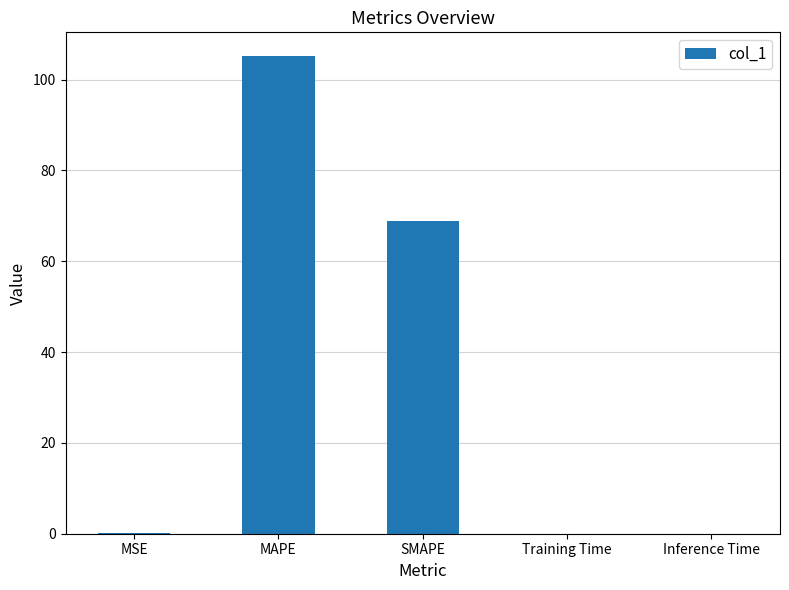

Where is the data nearest to the value 52?

SMAPE